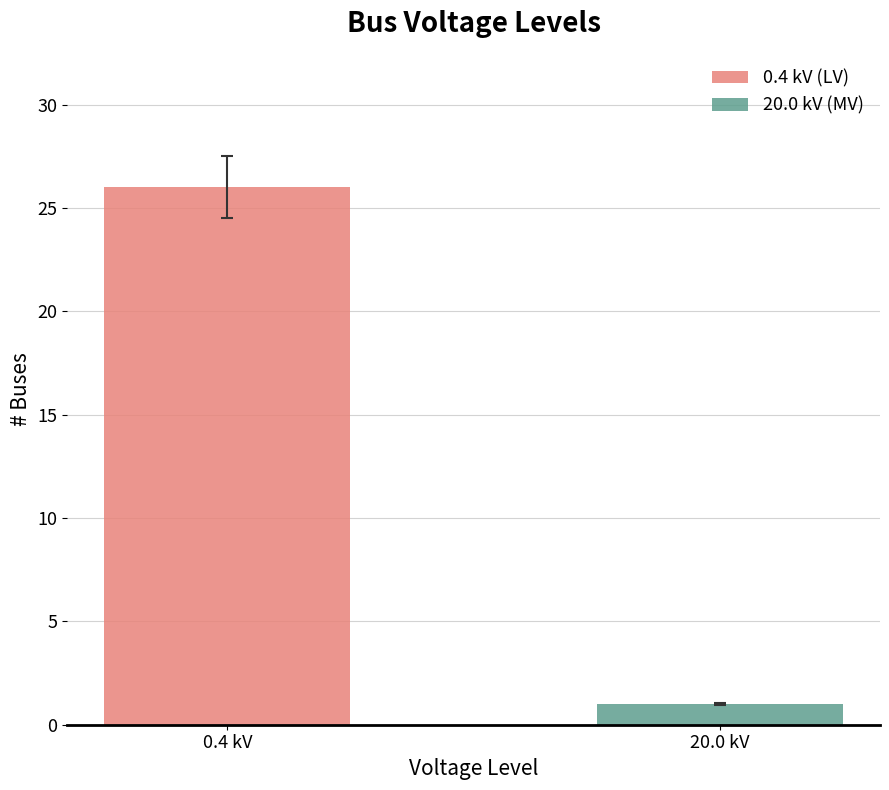

What is the minimum value for 0.4 kV (LV)?

26